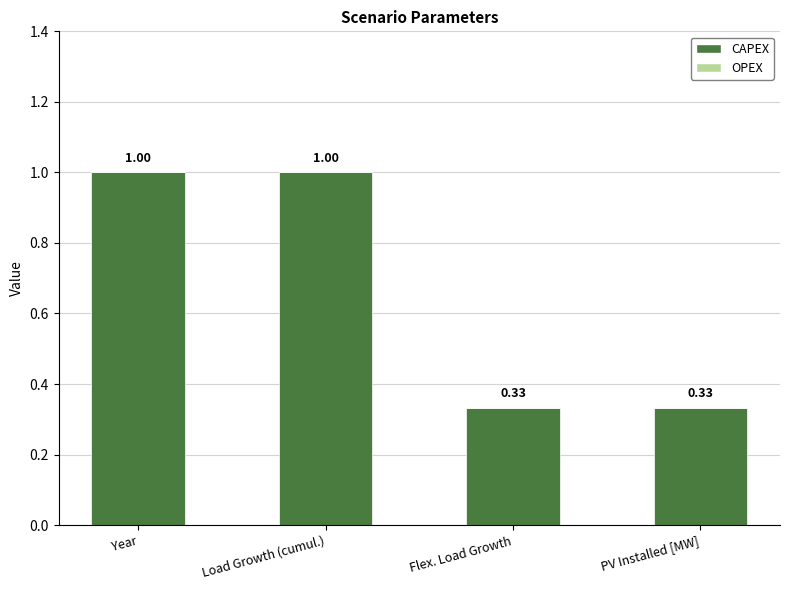

What is the change in value from Year to PV Installed [MW]?

-0.7